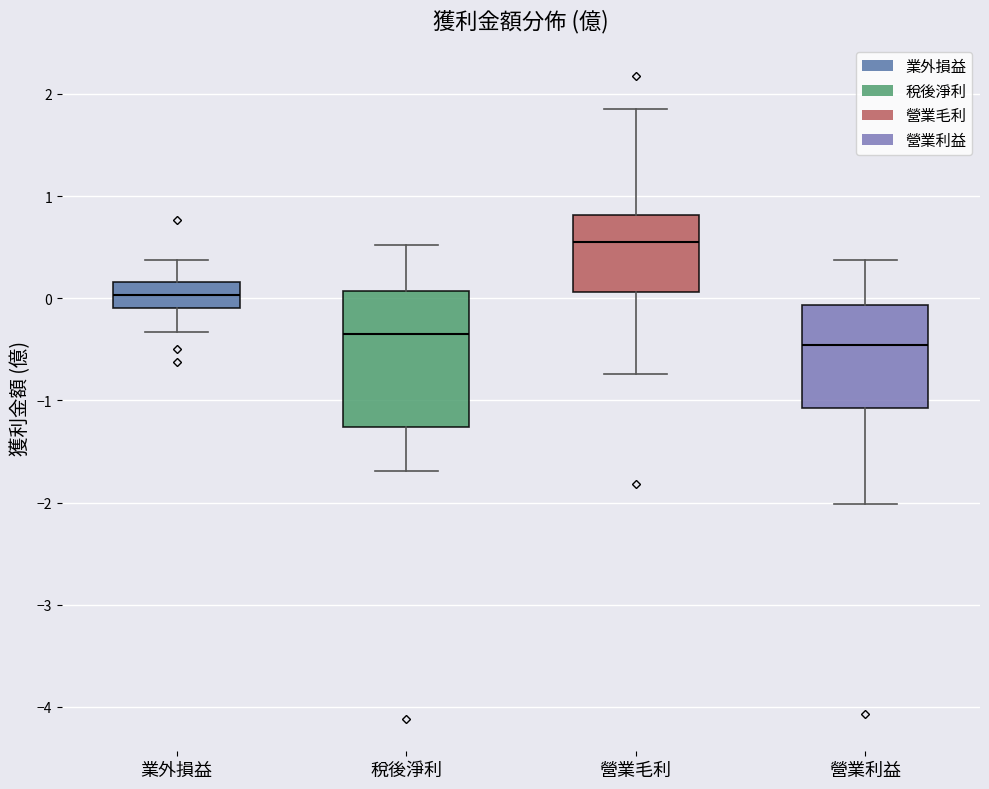

Reading left to right, read every box against the y-axis: the position of its median line, the range the box covers, and the ends of its whiskers. The values are not printed on the chart, so give them approximately, as read against the axis.

業外損益: median 0.0, box -0.1 to 0.2, whiskers -0.3 to 0.4
稅後淨利: median -0.3, box -1.3 to 0.1, whiskers -1.7 to 0.5
營業毛利: median 0.6, box 0.1 to 0.8, whiskers -0.7 to 1.9
營業利益: median -0.5, box -1.1 to -0.1, whiskers -2.0 to 0.4